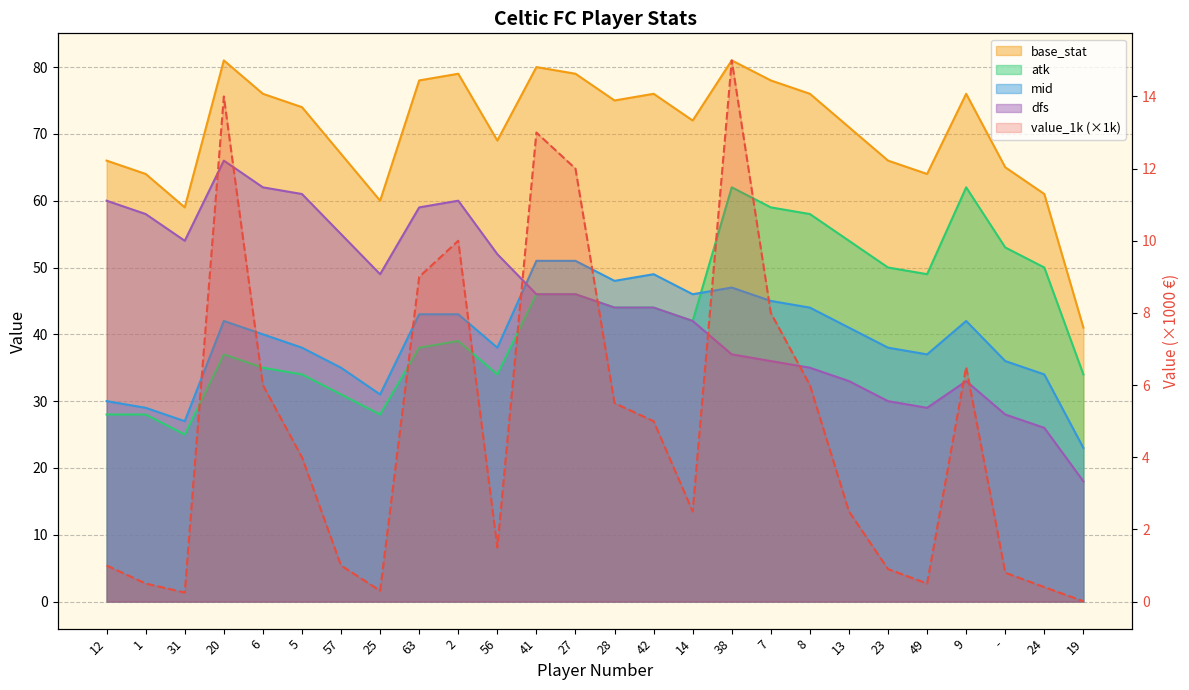

Which category has the highest value across all series?

38